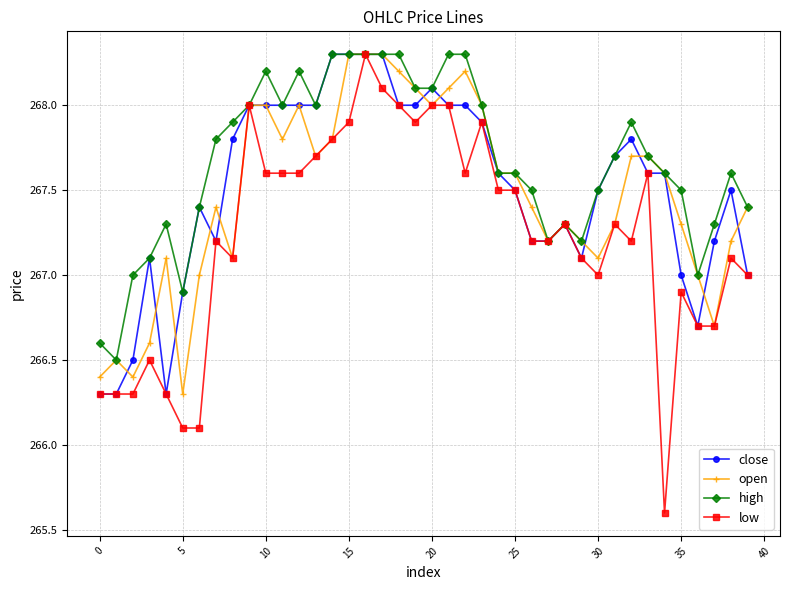

Which series has the widest spread of values?

low